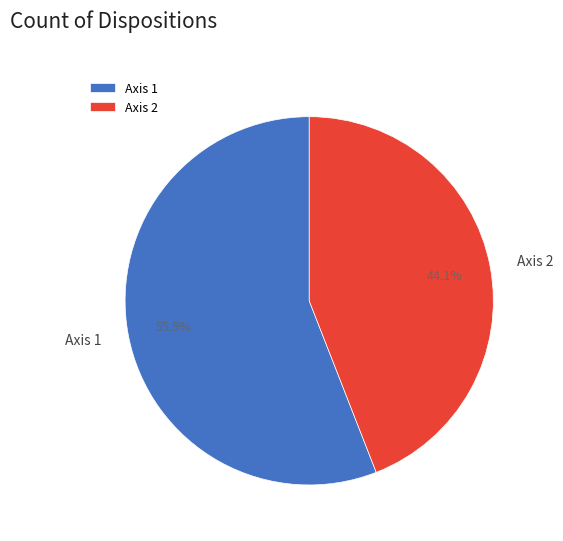

How many slices are in this pie chart?

2